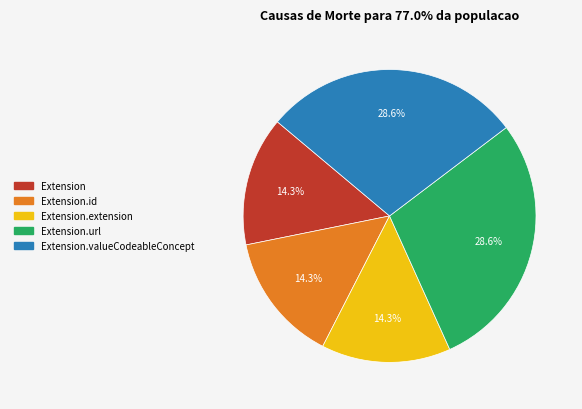

How many segments does this pie chart have?

5